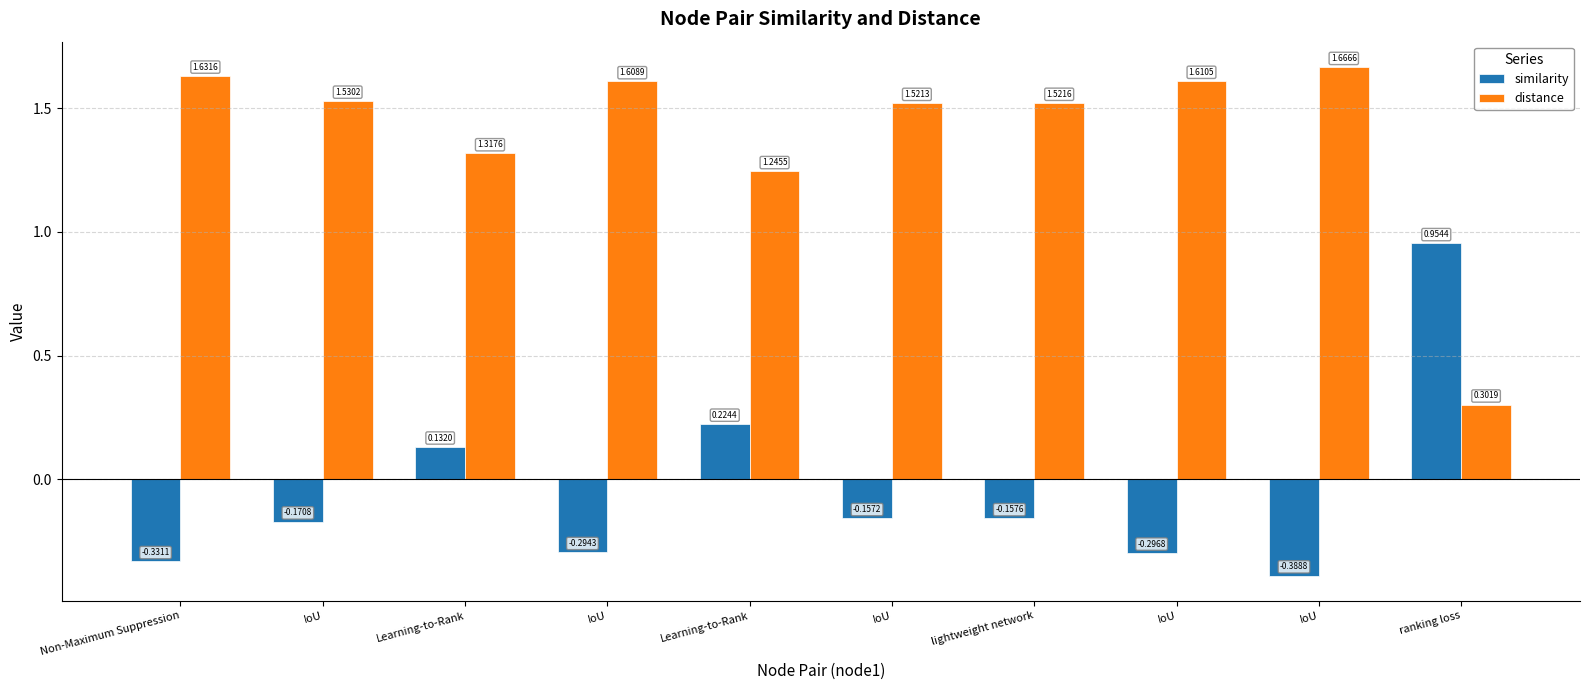

Reading right to left, what are all the values shown in this chart?

similarity: ranking loss=1.0	IoU=-0.4	IoU=-0.3	lightweight network=-0.2	IoU=-0.2	Learning-to-Rank=0.2	IoU=-0.3	Learning-to-Rank=0.1	IoU=-0.2	Non-Maximum Suppression=-0.3
distance: ranking loss=0.3	IoU=1.7	IoU=1.6	lightweight network=1.5	IoU=1.5	Learning-to-Rank=1.2	IoU=1.6	Learning-to-Rank=1.3	IoU=1.5	Non-Maximum Suppression=1.6